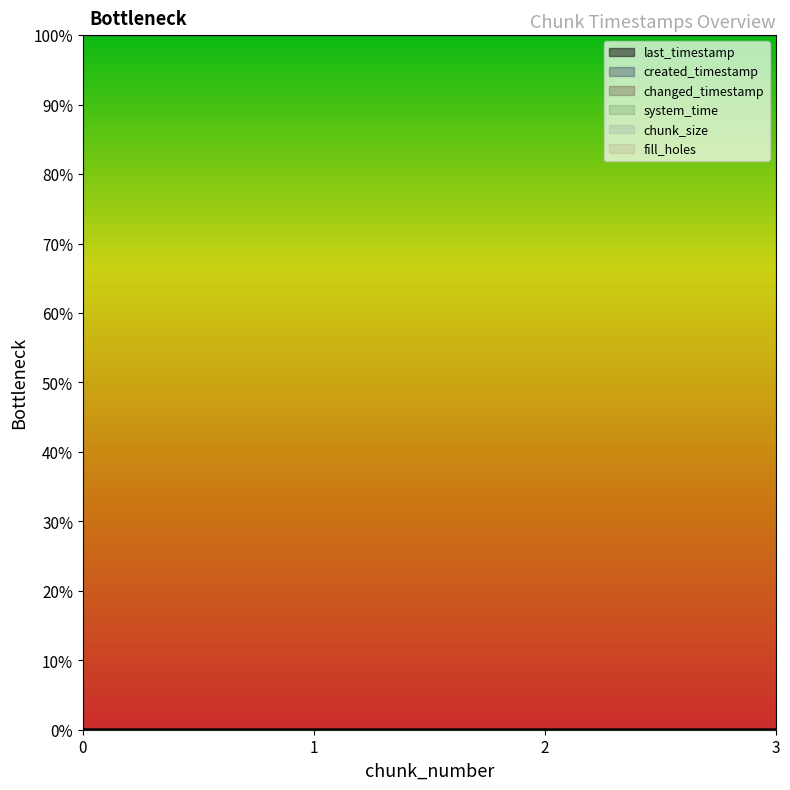

True or false: changed_timestamp has more than 2 points higher than both neighbors.

False